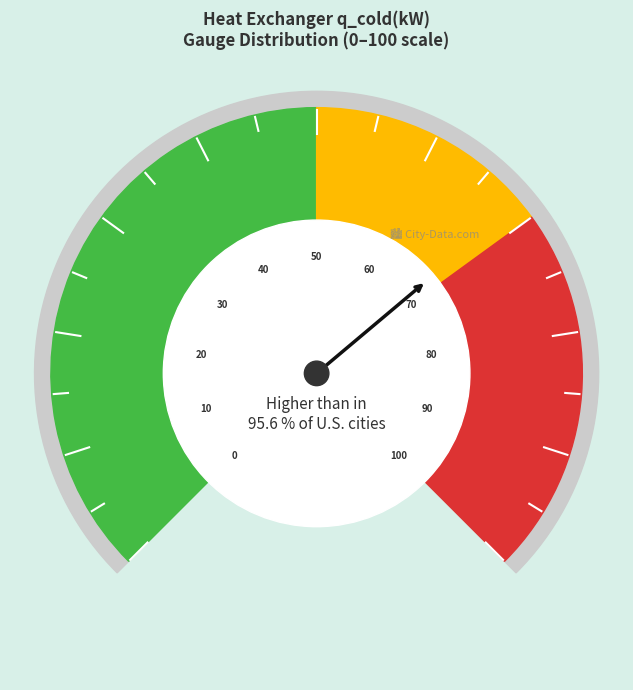

Between 10 and 18, which is larger?

18